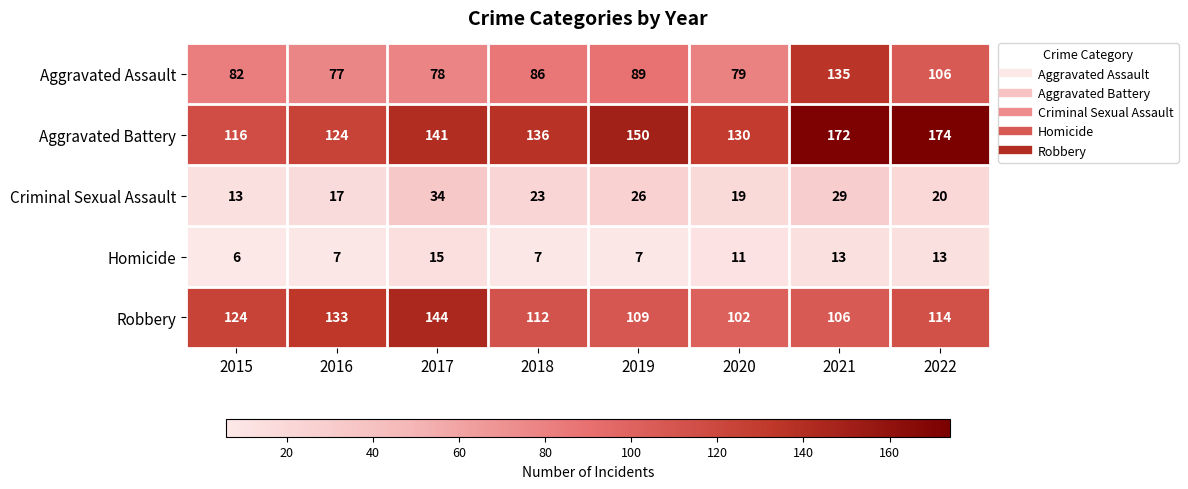

What is the lowest value of the Criminal Sexual Assault series?

13